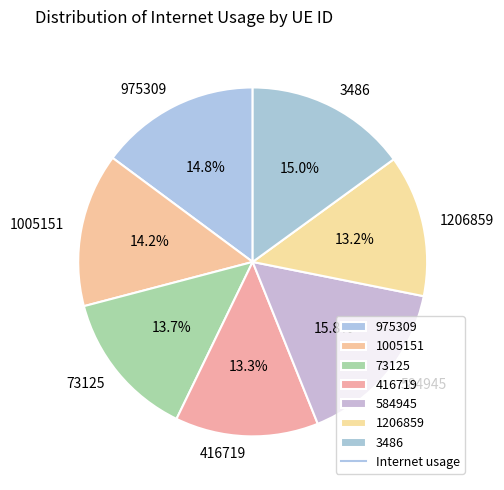

How many slices are in this pie chart?

7